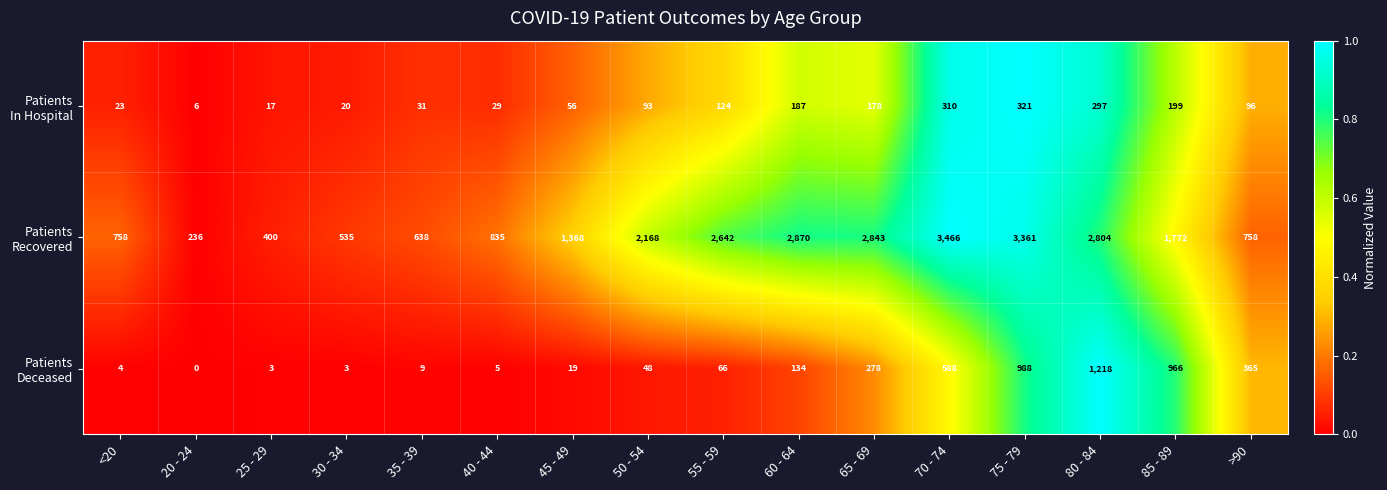

At how many categories does at least one series exceed 1563?

8